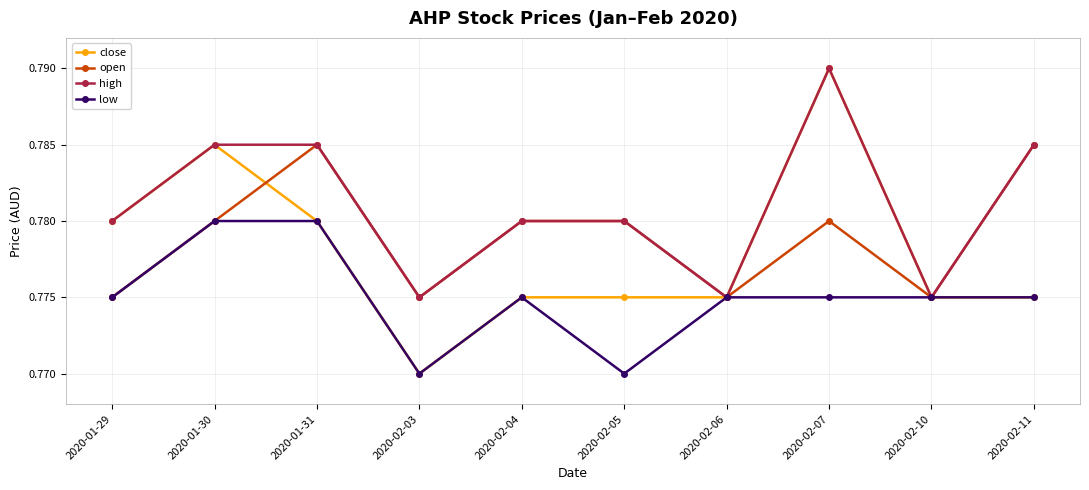

Which category has the highest value across all series?

2020-02-07